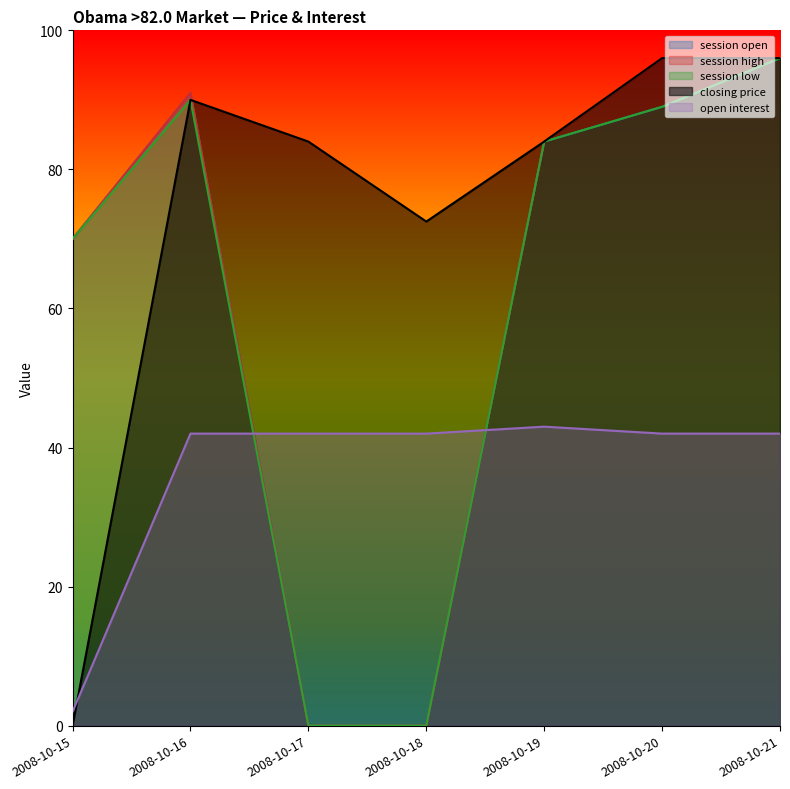

True or false: session high and session low cross at least once.

False